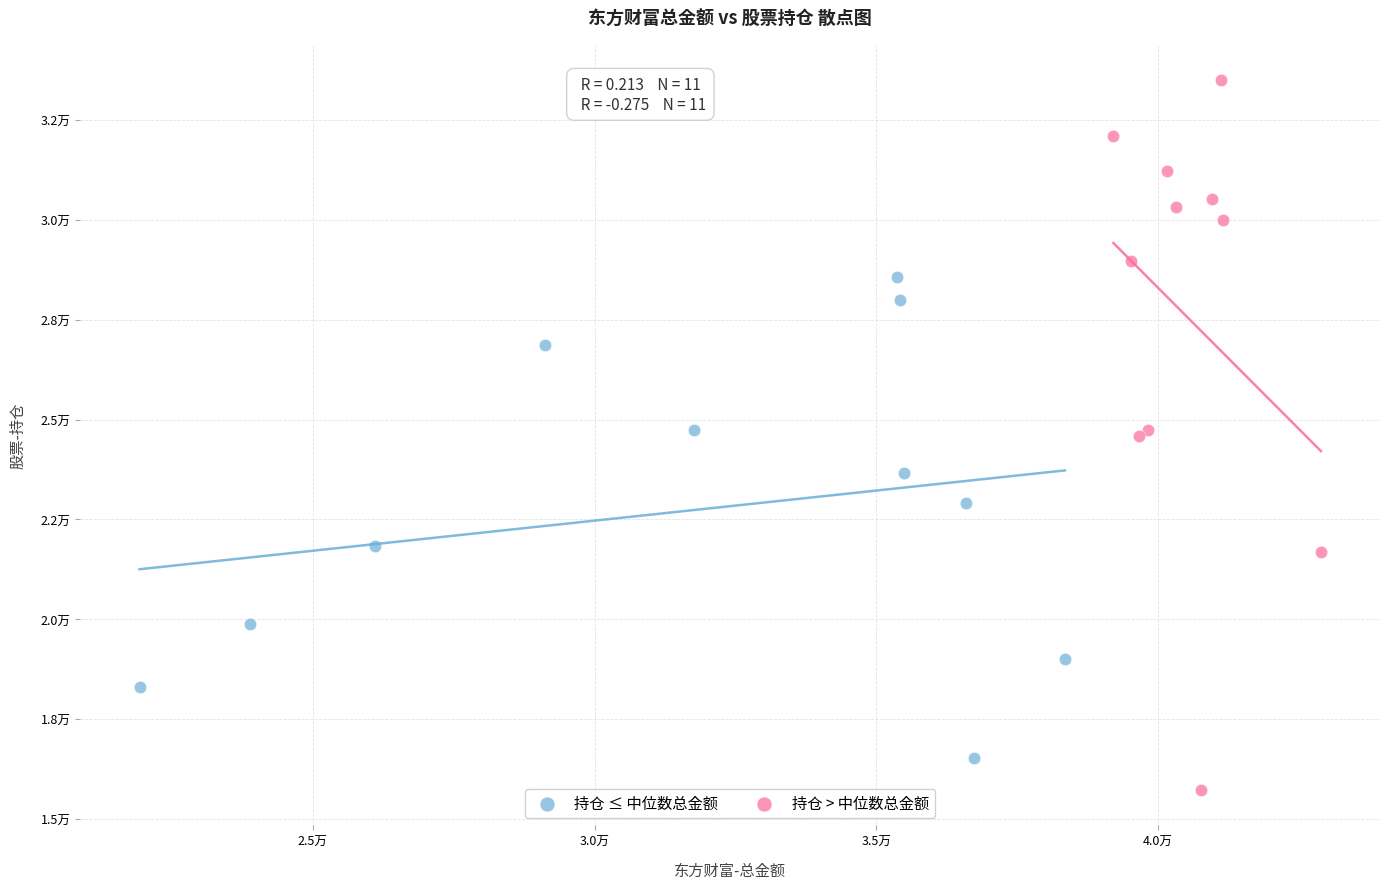

What are all the series names shown in the legend?

持仓 ≤ 中位数总金额, 持仓 > 中位数总金额